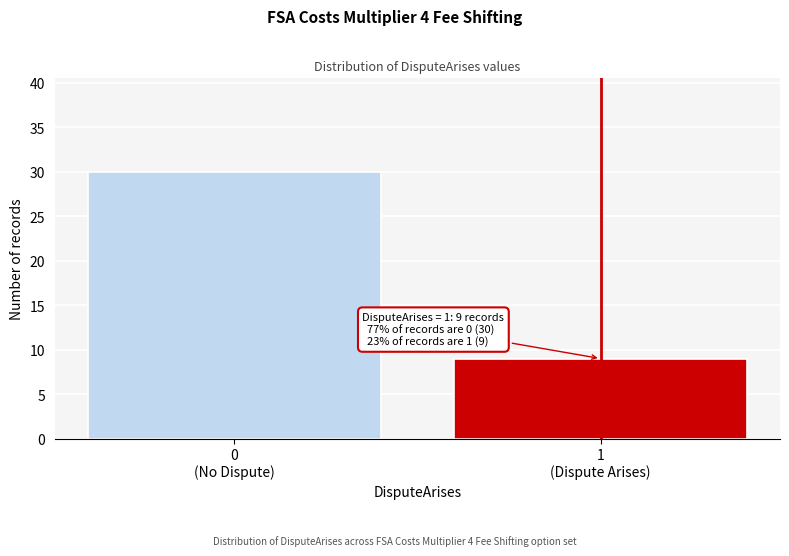

Reading right to left, transcribe all the data shown in this chart.

9	30